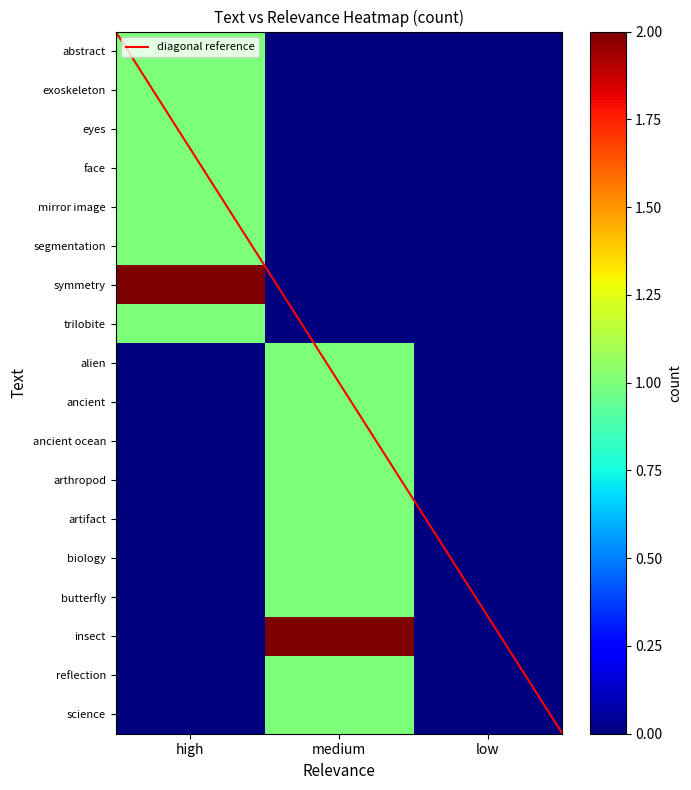

Rank the series by their maximum value, from highest to lowest.

symmetry, insect, abstract, exoskeleton, eyes, face, mirror image, segmentation, trilobite, alien, ancient, ancient ocean, arthropod, artifact, biology, butterfly, reflection, science